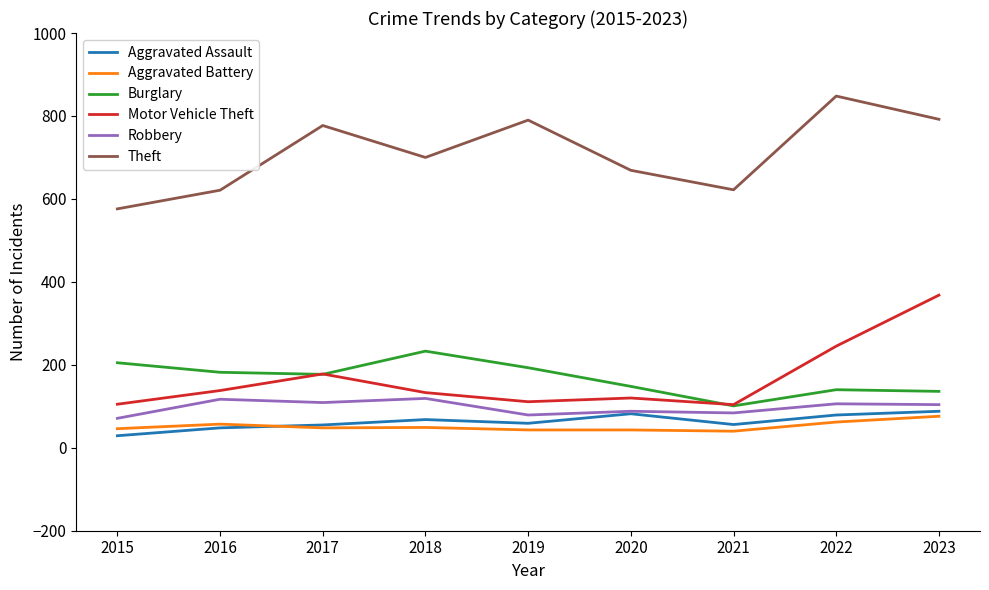

Which series changed the most between 2016 and 2017?

Theft